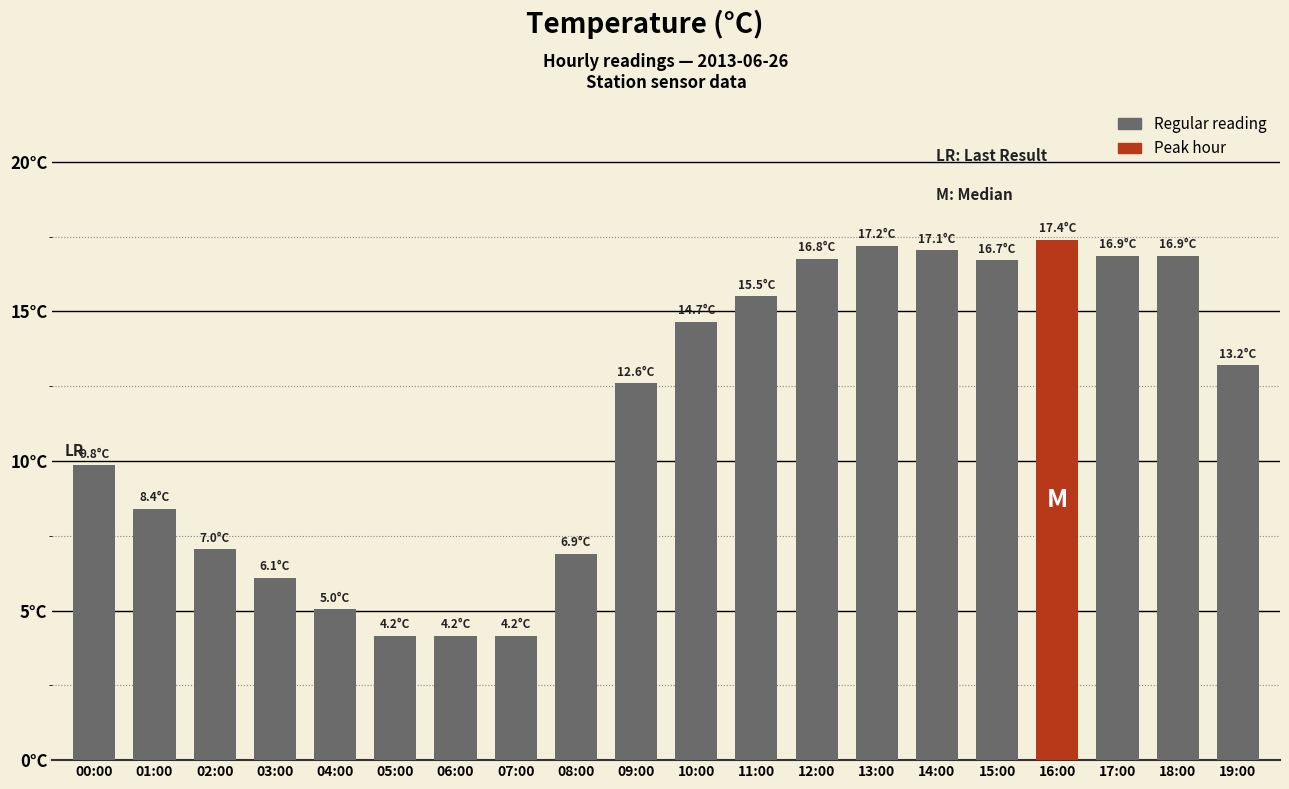

Reading right to left, list all the values displayed in this chart.

19:00=13.2	18:00=16.9	17:00=16.9	16:00=17.4	15:00=16.7	14:00=17.1	13:00=17.2	12:00=16.8	11:00=15.5	10:00=14.7	09:00=12.6	08:00=6.9	07:00=4.2	06:00=4.2	05:00=4.2	04:00=5.0	03:00=6.1	02:00=7.0	01:00=8.4	00:00=9.8